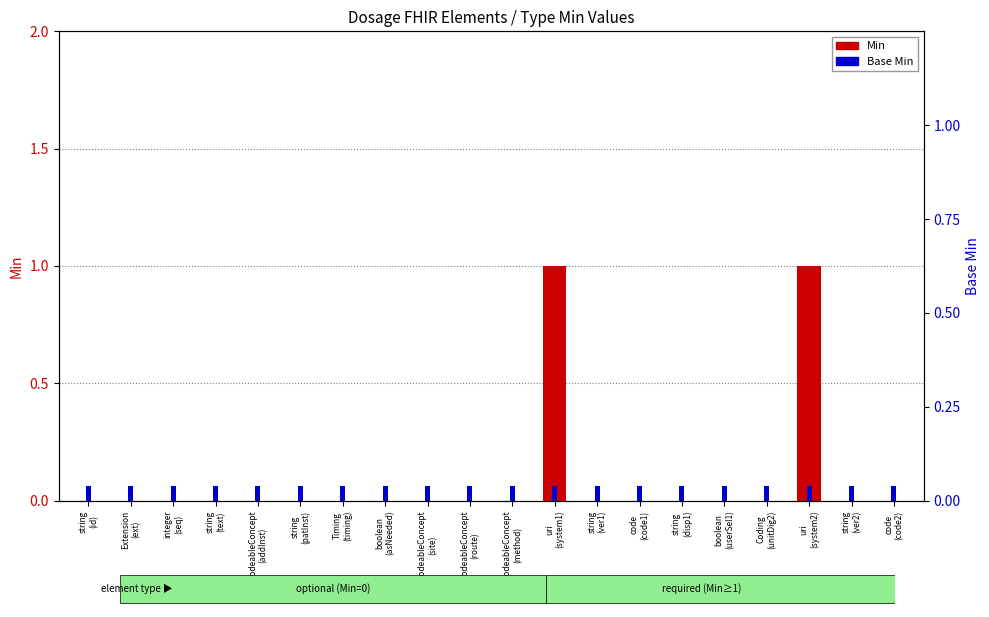

Count the values in the range 0 to 1.

20